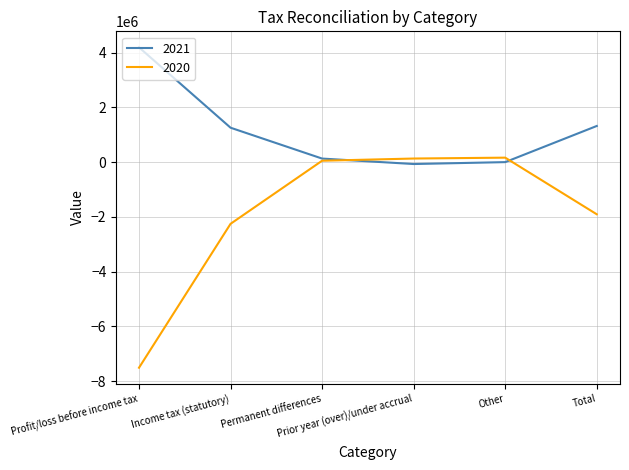

What position from the left is Total?

6